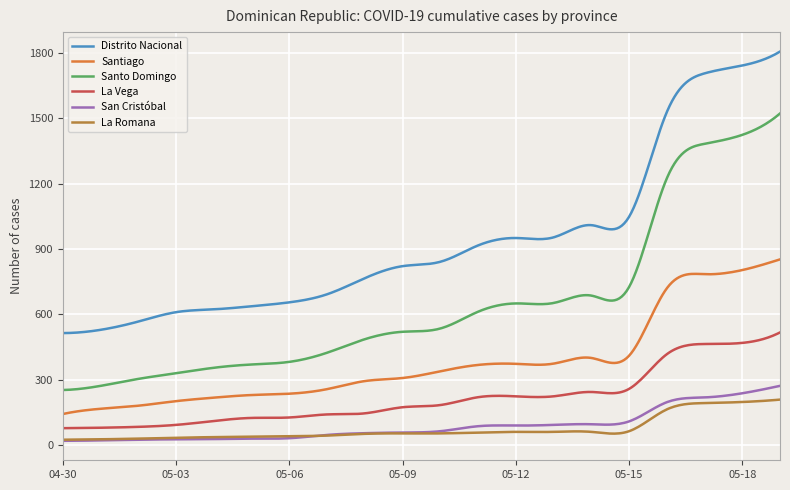

True or false: La Romana and Distrito Nacional intersect in this chart.

False